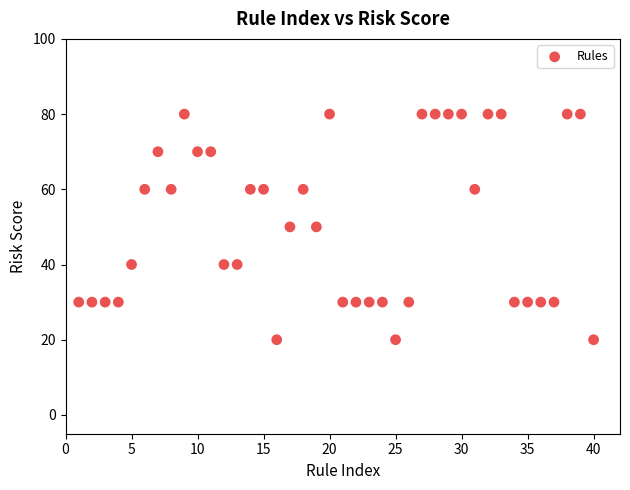

How many points are shown in the scatter plot?

40